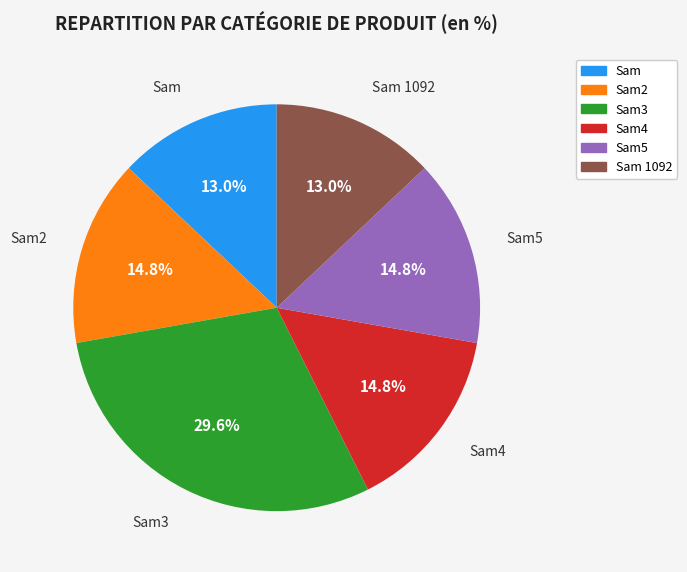

Is there any slice that represents more than half of the pie?

No